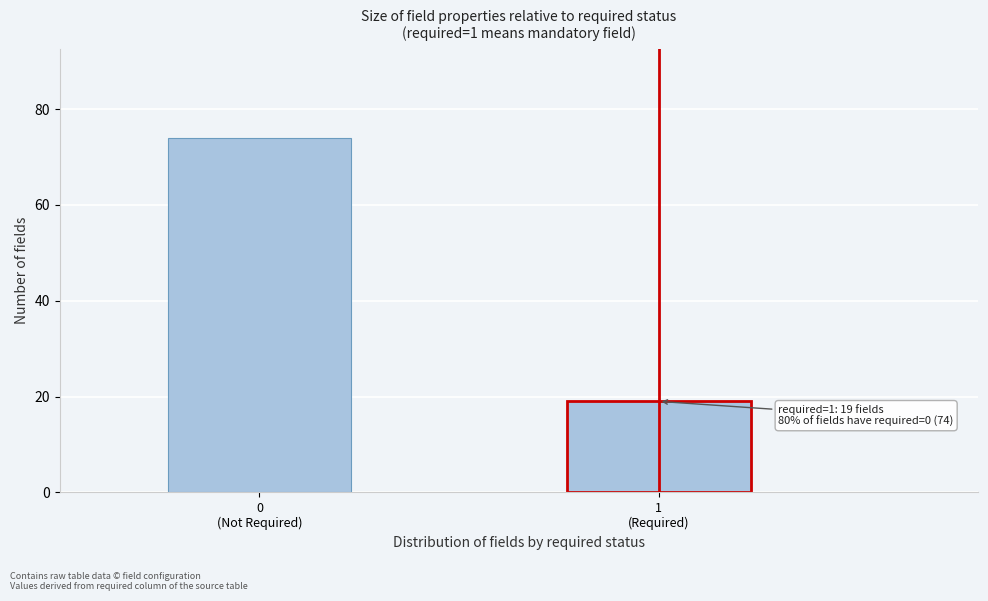

Reading left to right, what are all the values shown in this chart?

74	19